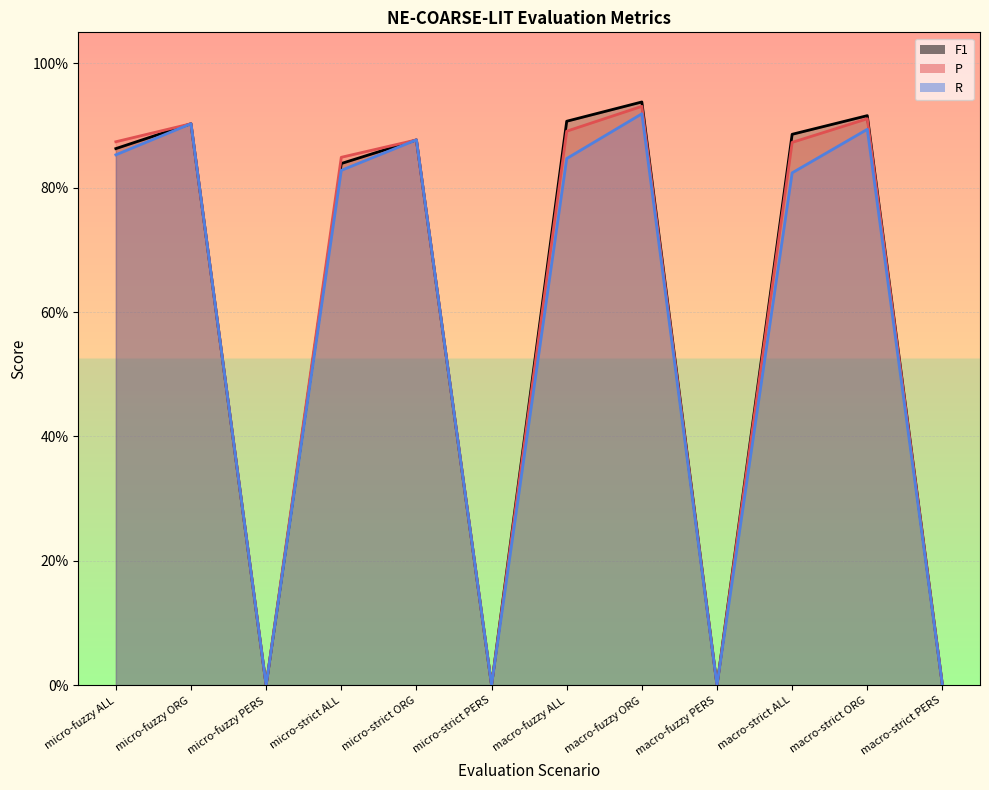

What is the maximum value for F1?

0.9